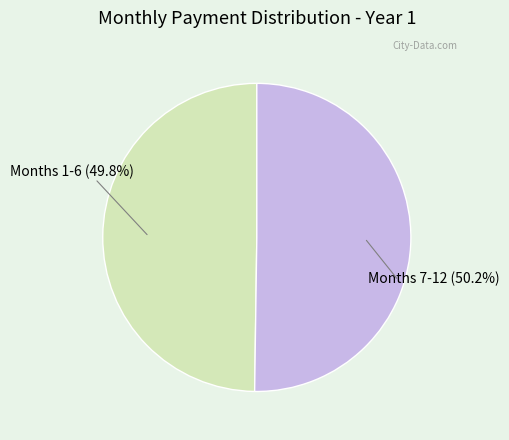

The Month 1 slice represents 1% of the pie. True or false?

False